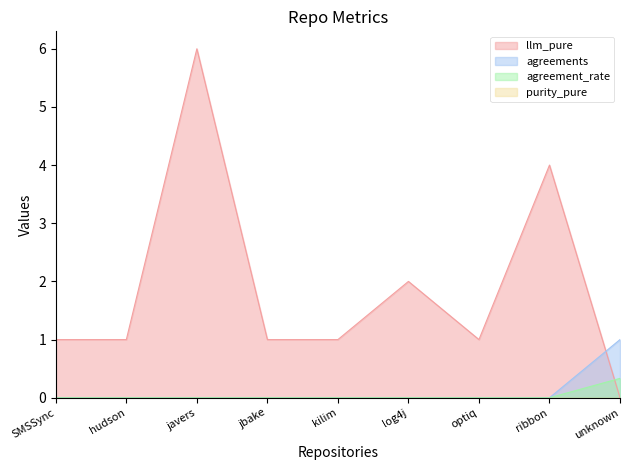

Which category has the lowest value in the agreement_rate series?

SMSSync